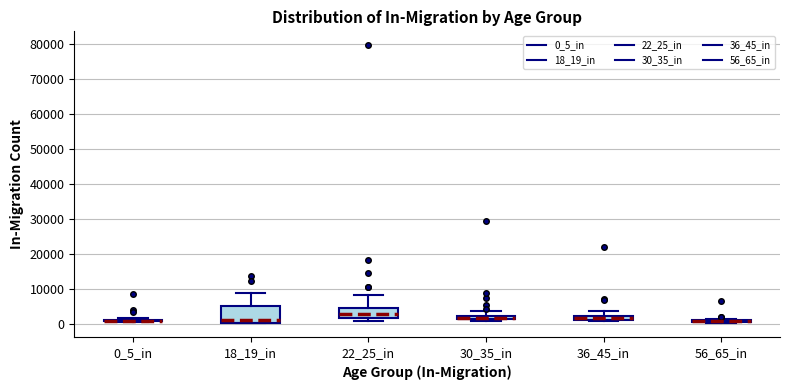

Comparing the boxes themselves (not the whiskers), which one is the tallest?

18_19_in